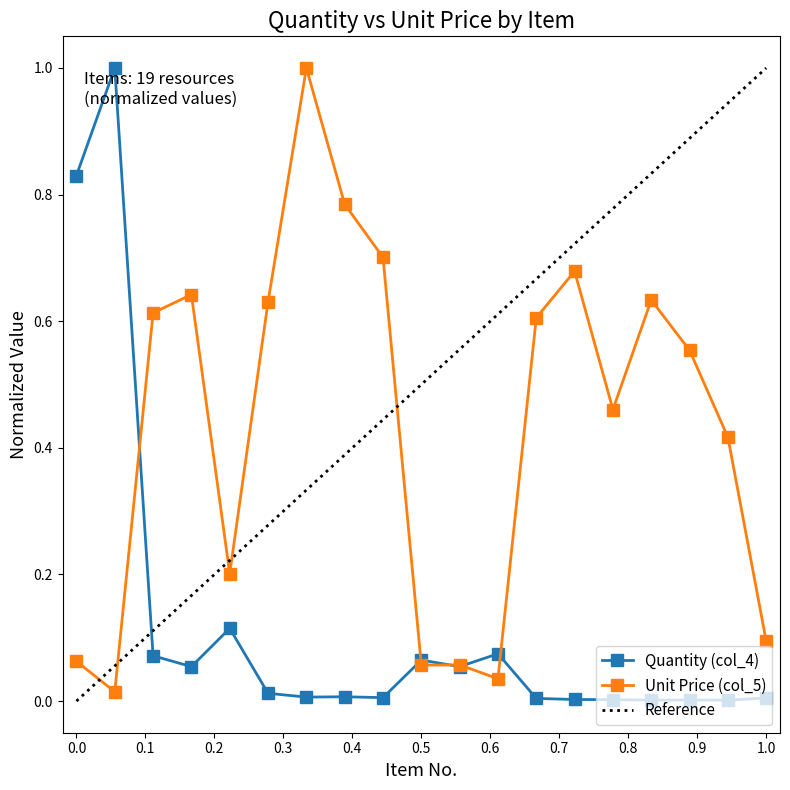

List the labels in order of Quantity (col_4) value, largest first.

2, 1, 5, 12, 3, 10, 4, 11, 6, 8, 7, 9, 19, 13, 14, 15, 17, 16, 18